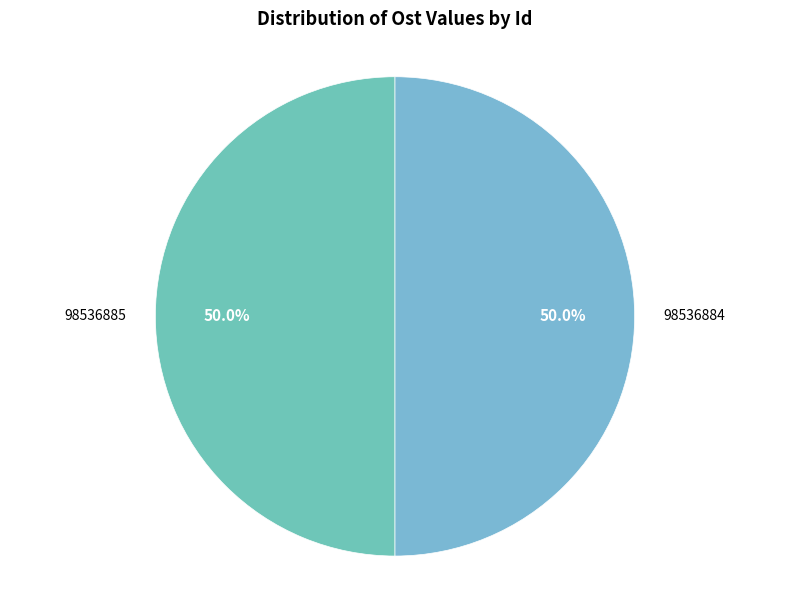

Combined, what portion of the pie is 98536884 and 98536885?

100.0%